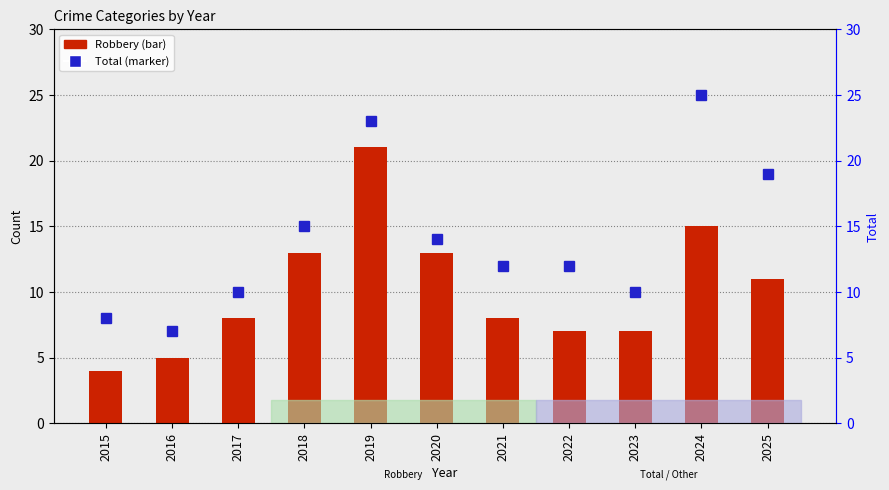

What is the sum of the Total values at 2022 and 2024?

37